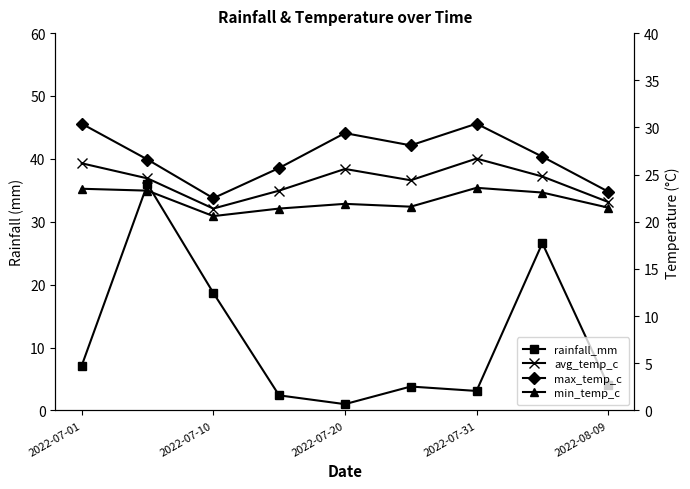

What is the value of the min_temp_c point at the 3rd from the left?

20.6